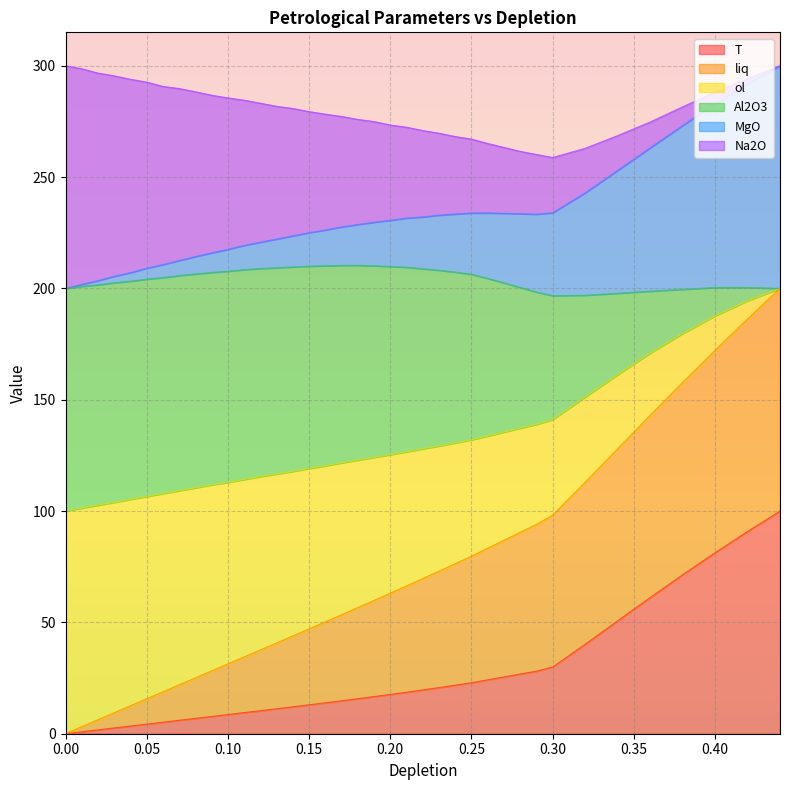

The value of ol at 0.18 is 93.8. True or false?

False